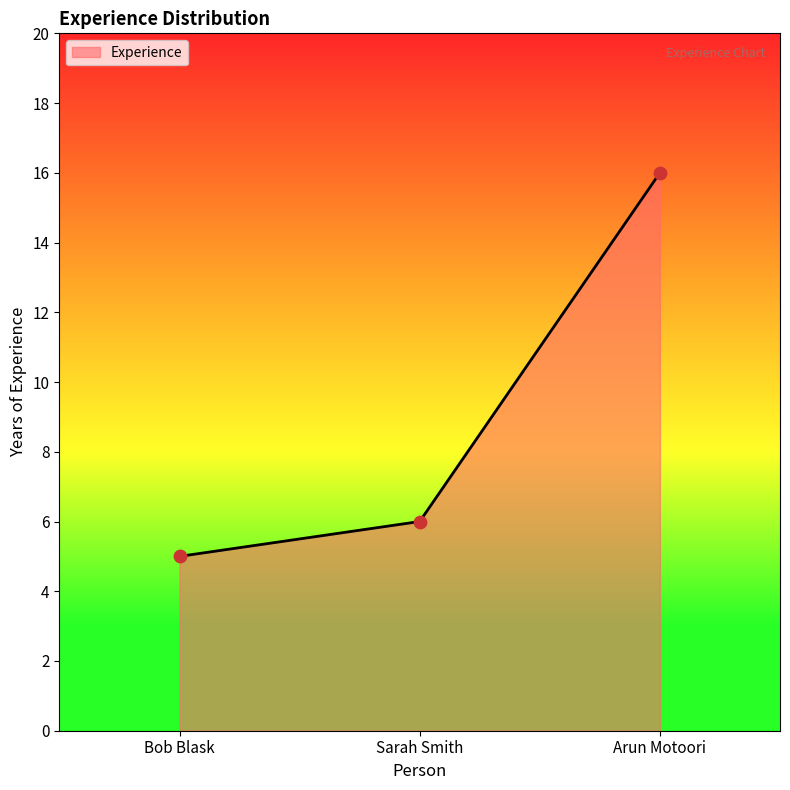

What is the change in value from Bob Blask to Sarah Smith?

+1